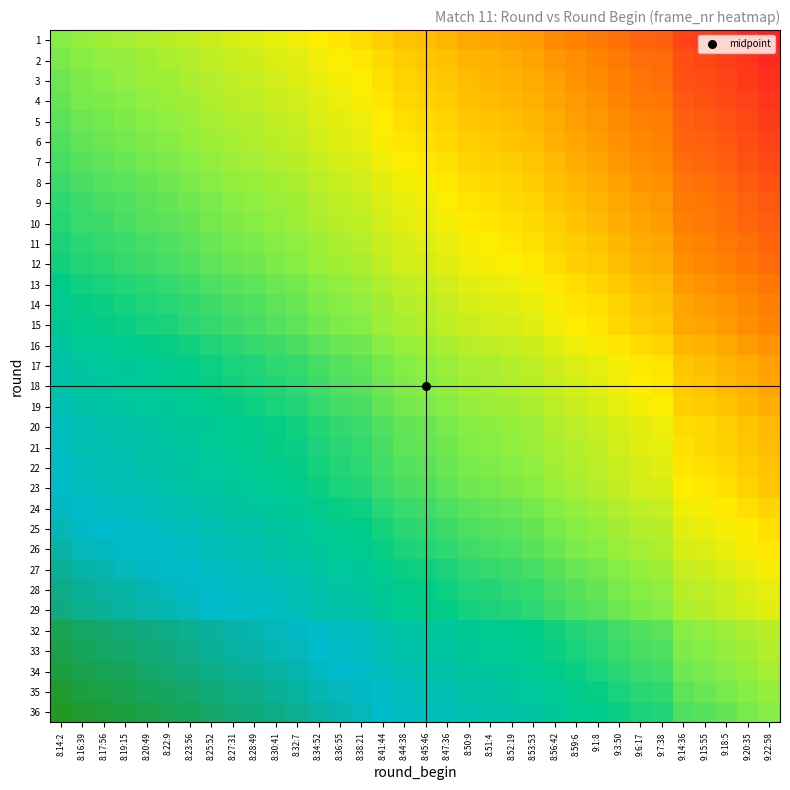

What is the minimum value shown in the chart?

-1.0